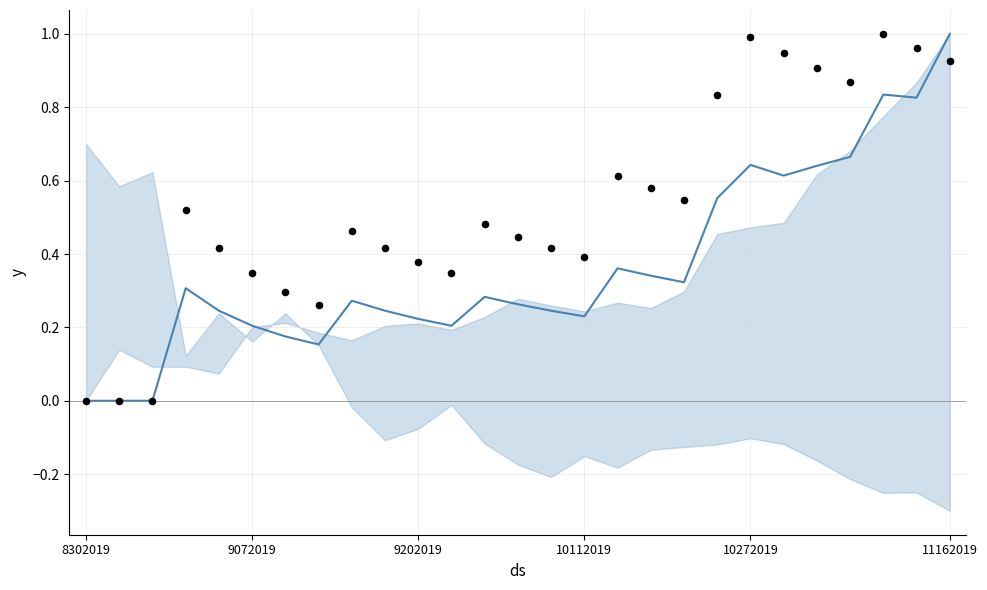

At which category is the sum across all series the highest?

11162019